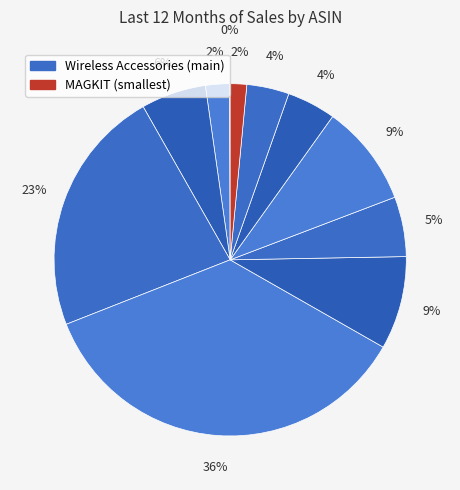

Count the number of slices in the pie.

11